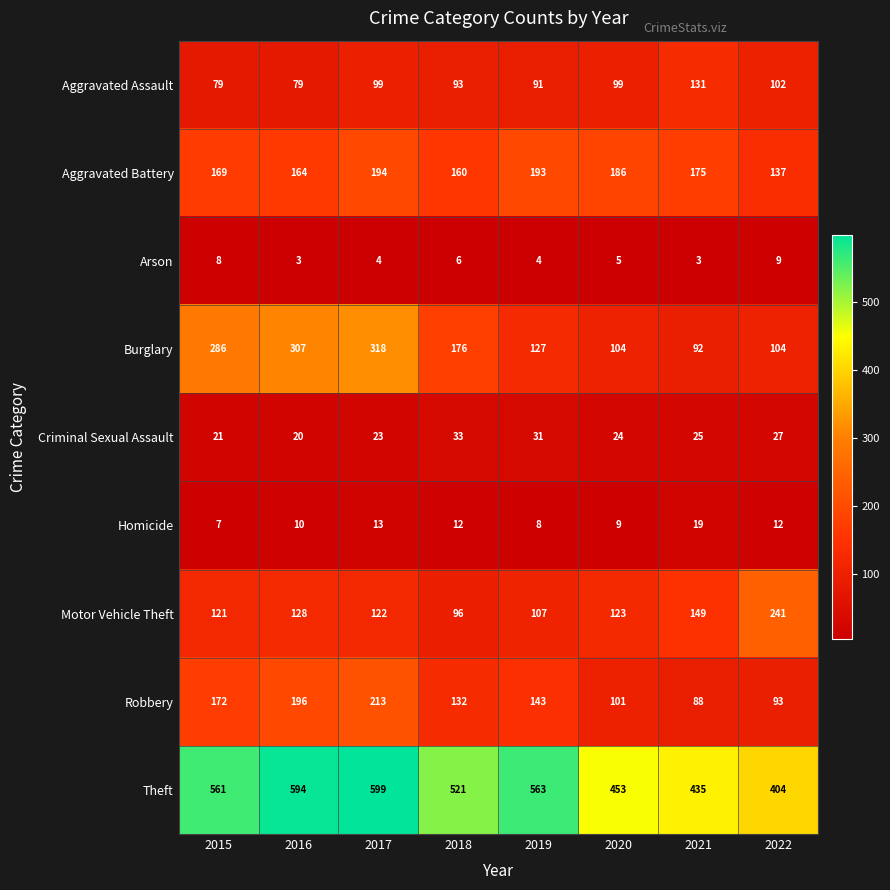

Which series changed the most between 2015 and 2016?

Theft